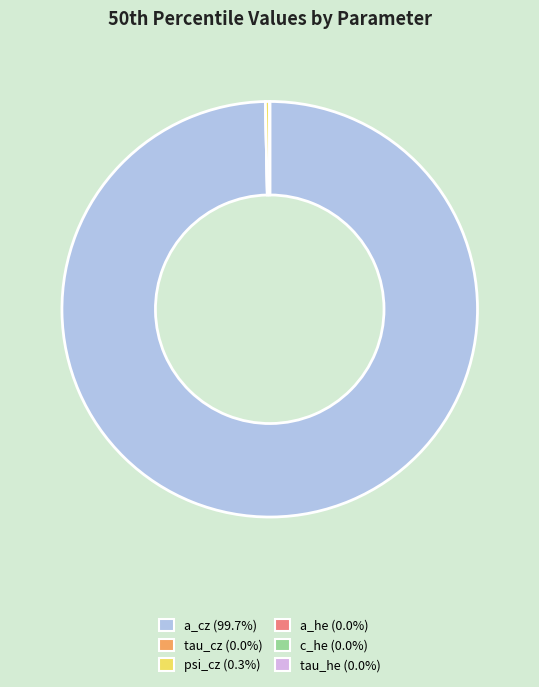

Which slice is the largest?

a_cz